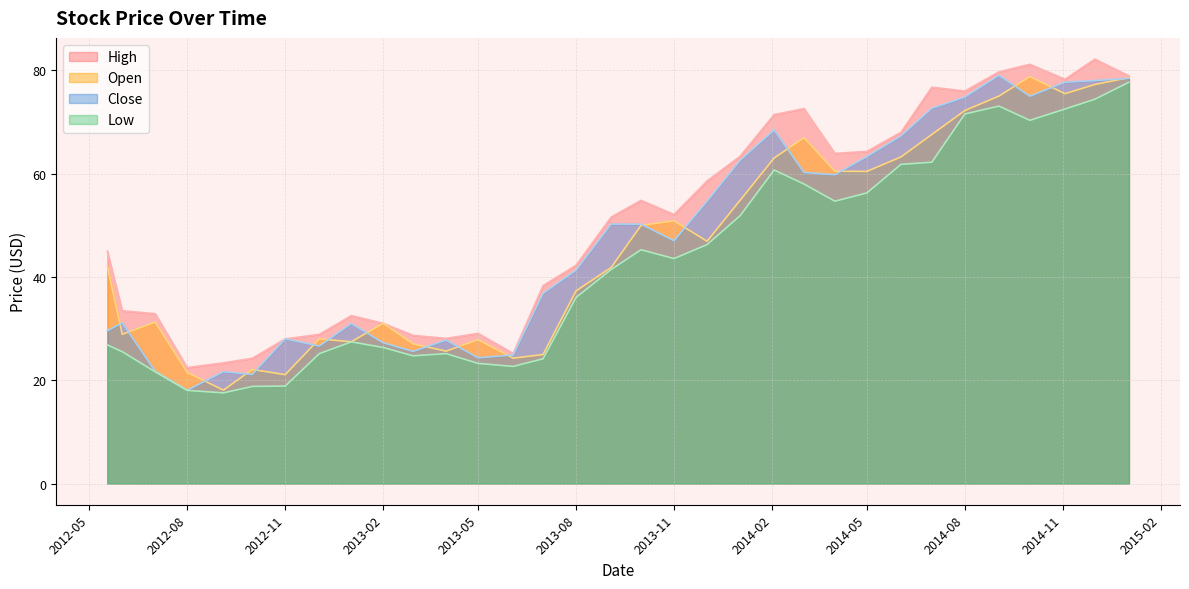

Which label corresponds to the largest value in the chart?

2014-12-01